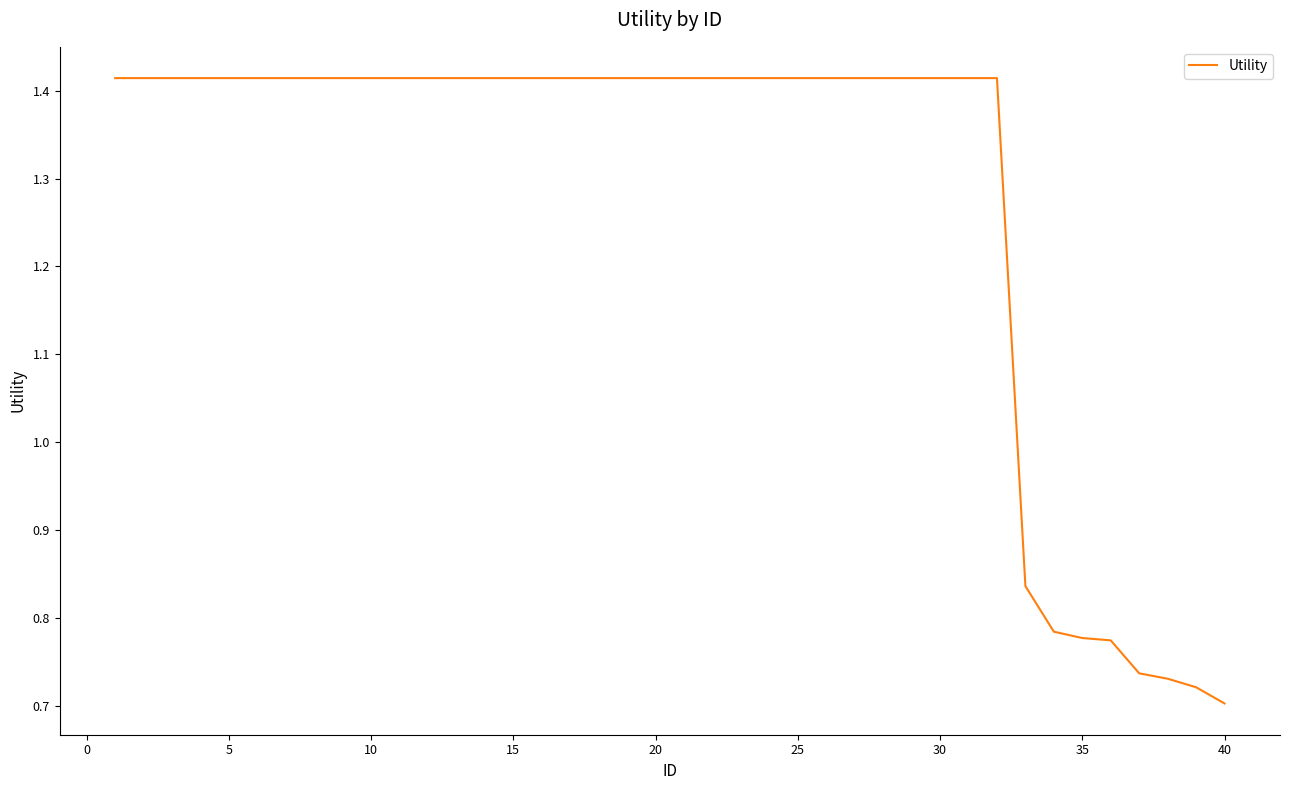

Is this an area chart (filled region under the line)?

No